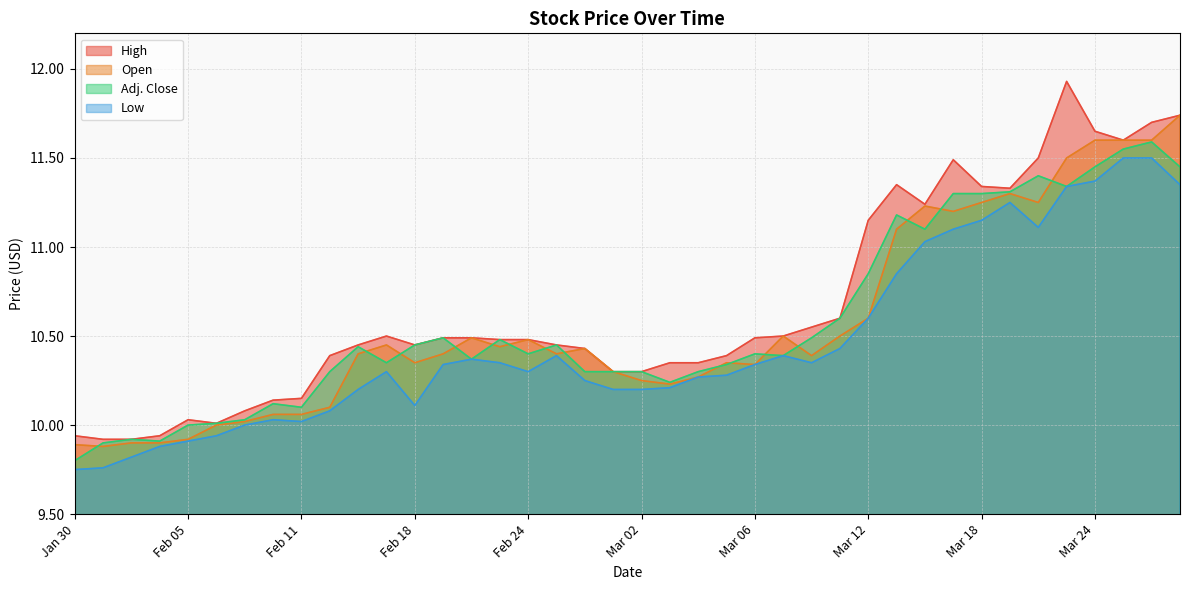

Does the chart have visible grid lines?

Yes